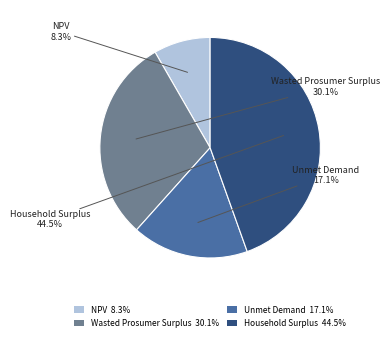

Which has a higher value, Unmet Demand 17.1% or NPV 8.3%?

Unmet Demand 17.1%